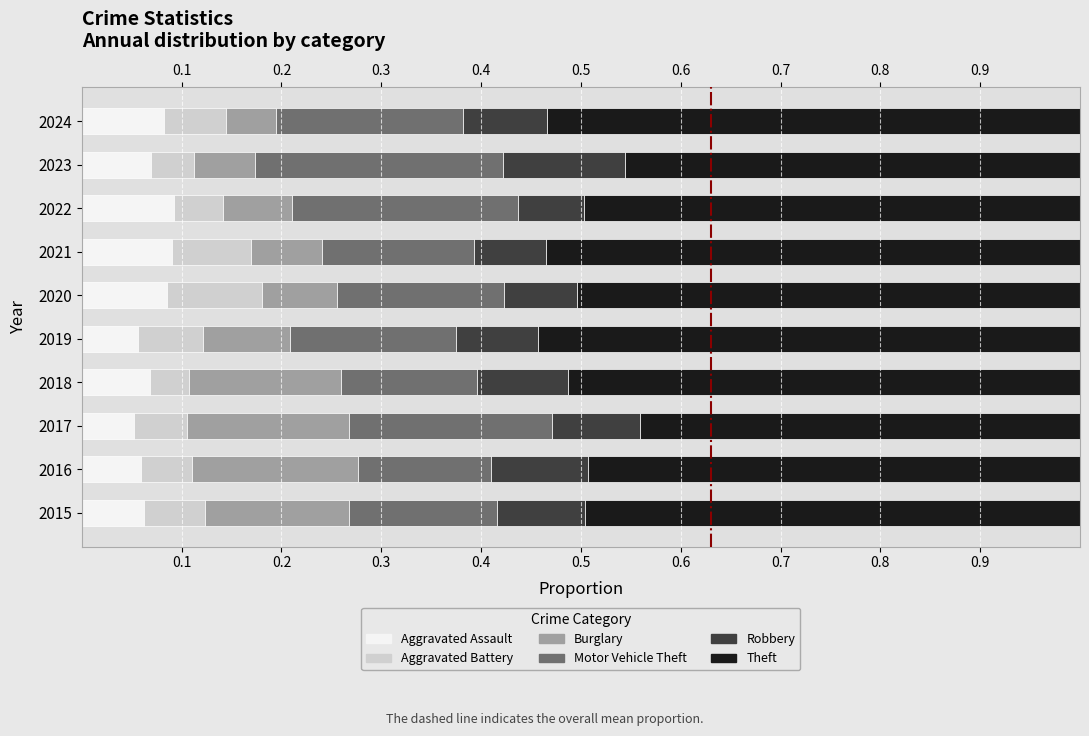

What is the total value across all series at 2022?

1.0